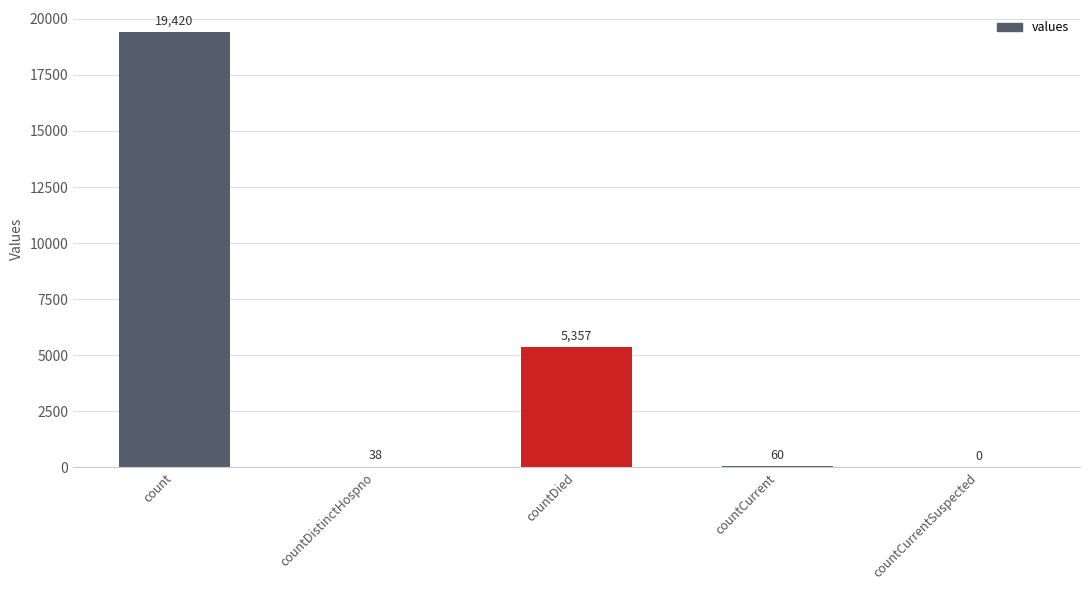

How many positive values are there?

4